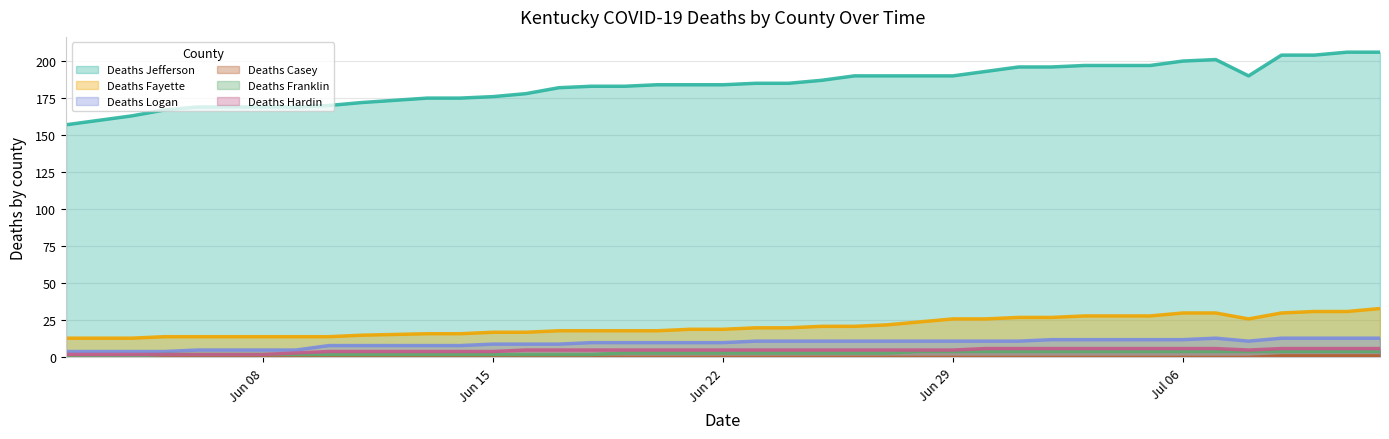

List the series in order of their peak value, highest first.

Deaths Jefferson, Deaths Fayette, Deaths Logan, Deaths Hardin, Deaths Franklin, Deaths Casey